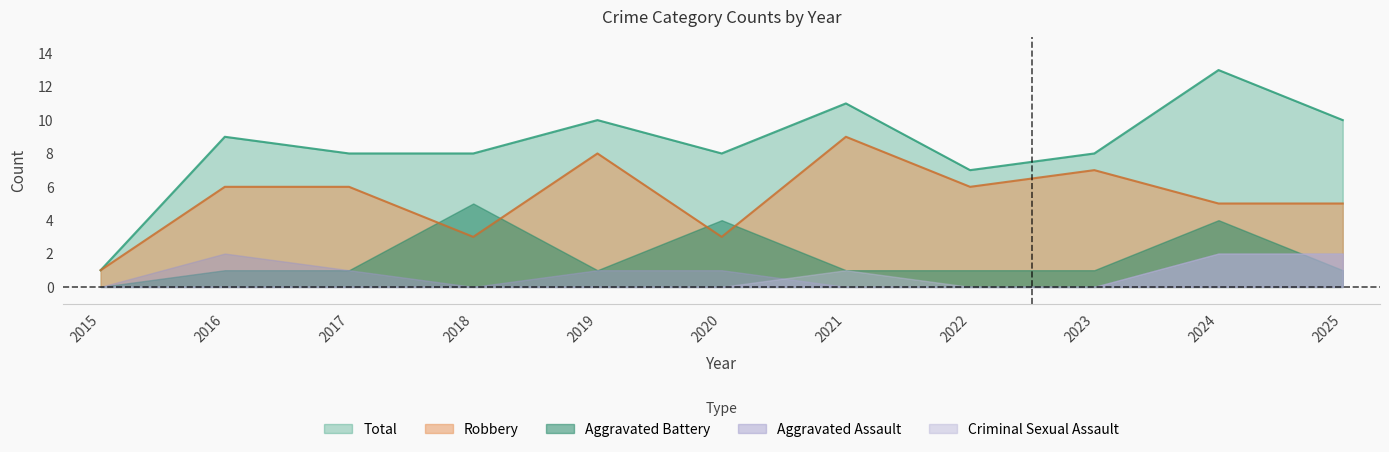

After their last crossing, which series has the higher values: Criminal Sexual Assault or Aggravated Assault?

Criminal Sexual Assault